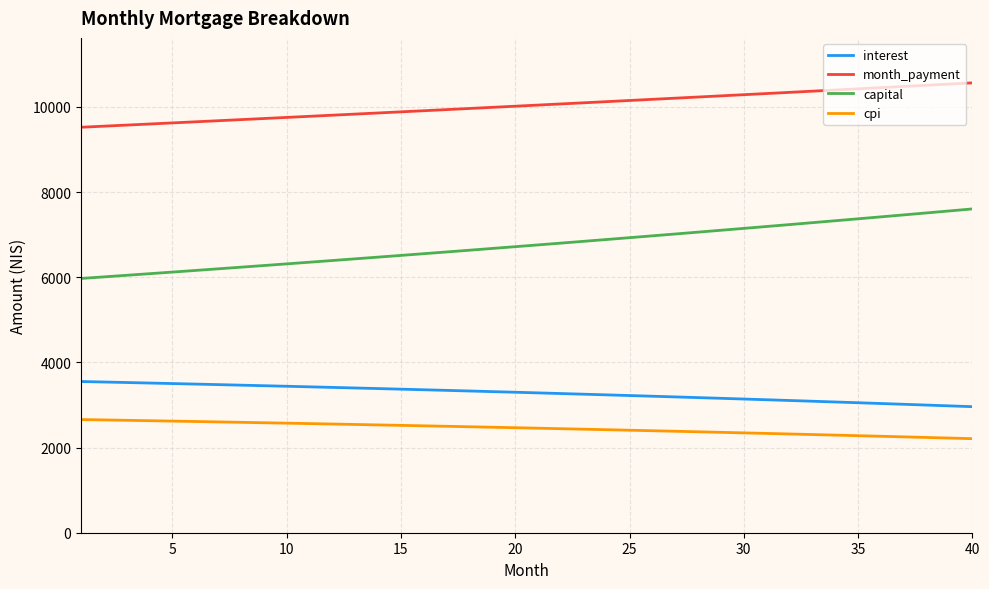

List the series in order of their peak value, highest first.

month_payment, capital, interest, cpi